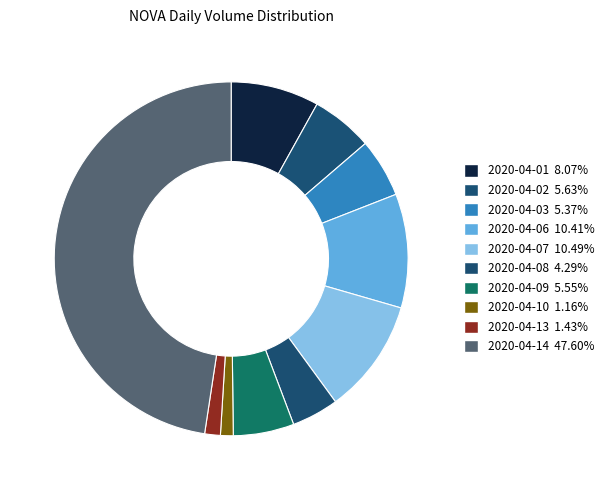

Is it true that 2020-04-08 is 1% of the pie?

False